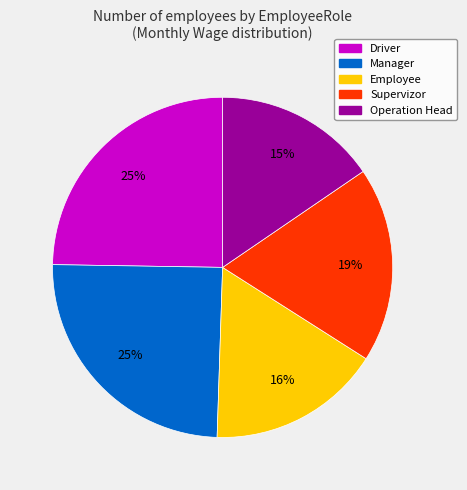

What is the smallest slice in the pie chart?

Operation Head